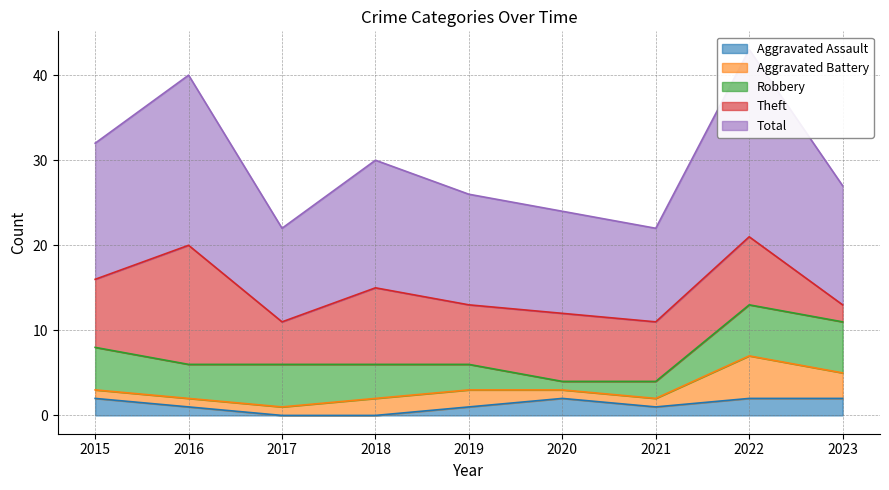

The value of Aggravated Battery at 2018 is 1. True or false?

False